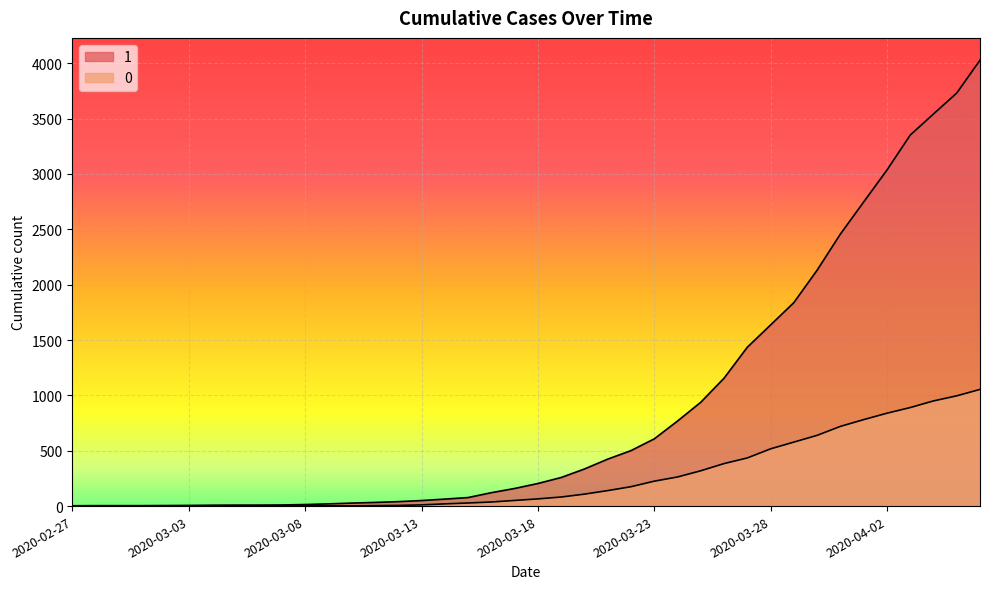

How many data points does each series have?

40